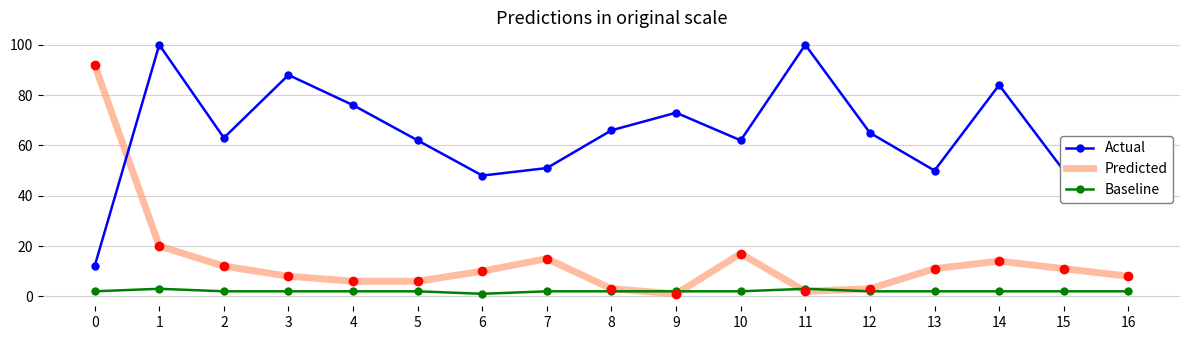

At how many categories does at least one series exceed 13?

17